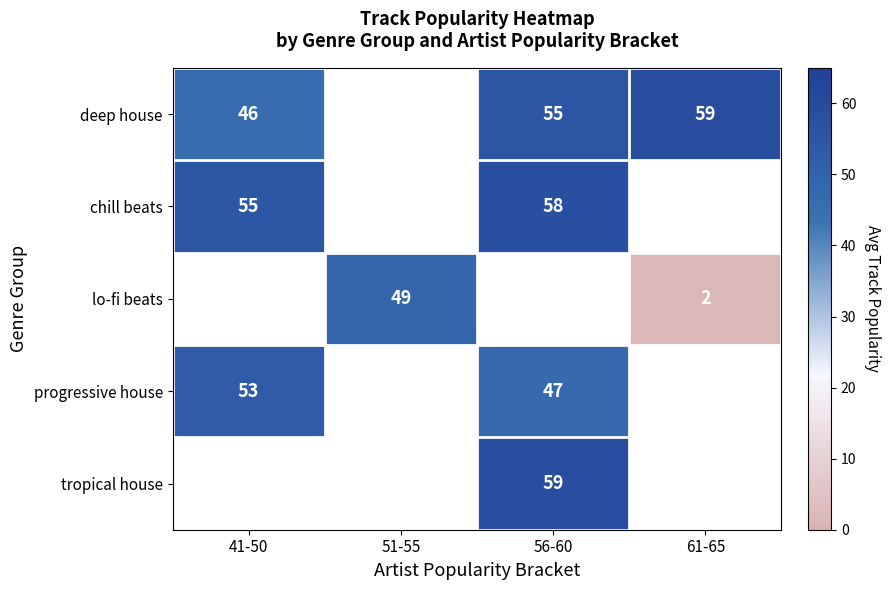

What is the minimum value shown in the chart?

2.0